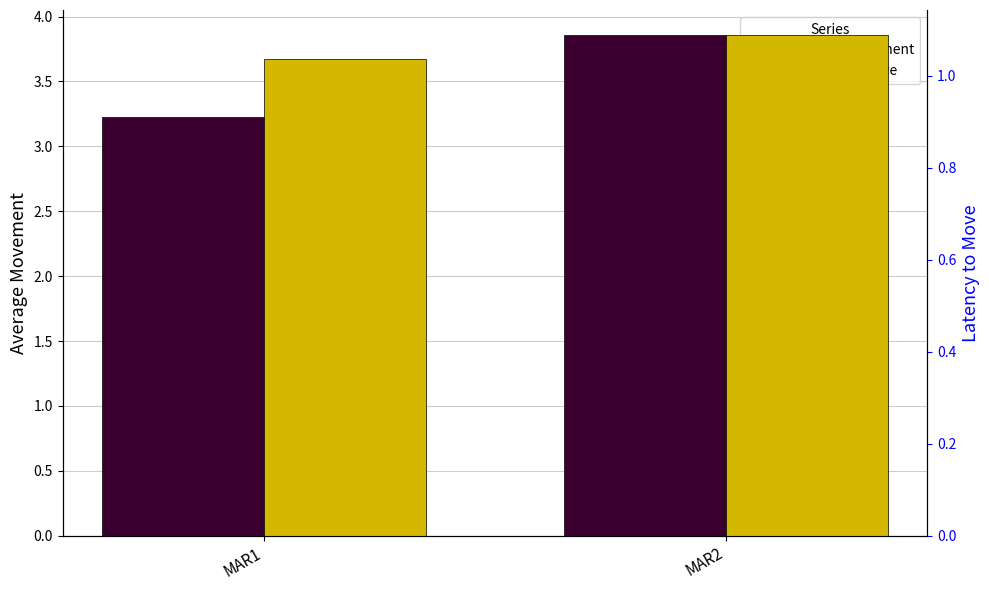

Which label corresponds to the smallest value in the chart?

MAR1